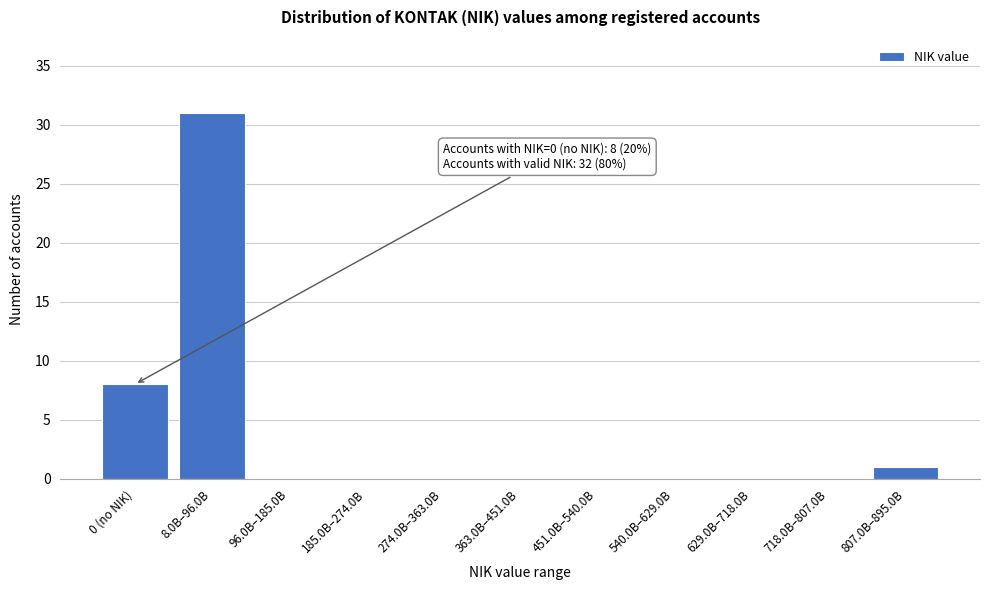

Reading left to right, extract all data points from this chart.

0 (no NIK)=8	8.0B–96.0B=31	96.0B–185.0B=0	185.0B–274.0B=0	274.0B–363.0B=0	363.0B–451.0B=0	451.0B–540.0B=0	540.0B–629.0B=0	629.0B–718.0B=0	718.0B–807.0B=0	807.0B–895.0B=1